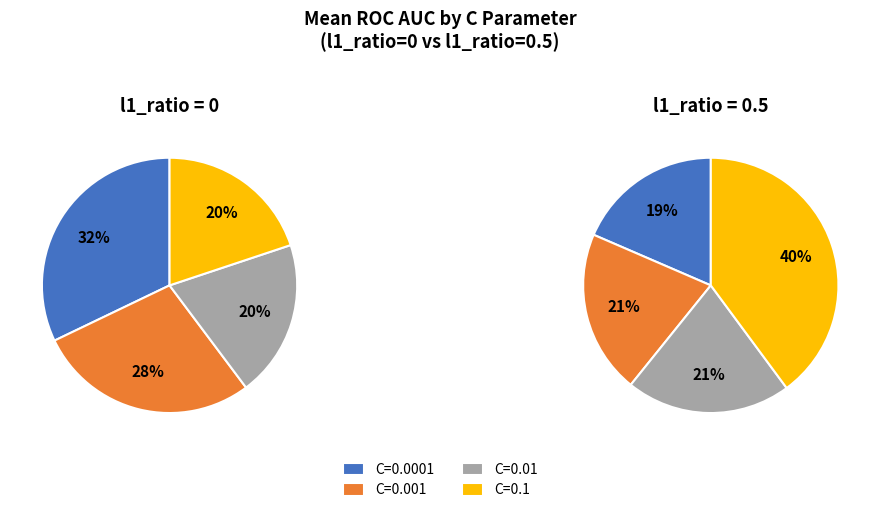

Which slice is the smallest?

C=0.01